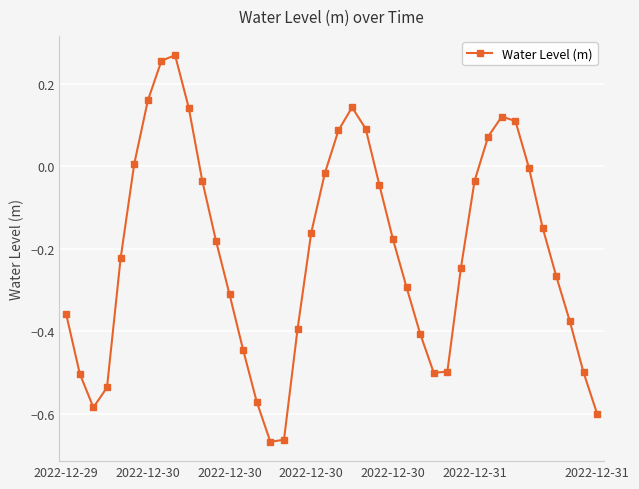

What is the sum of all values?

-8.3